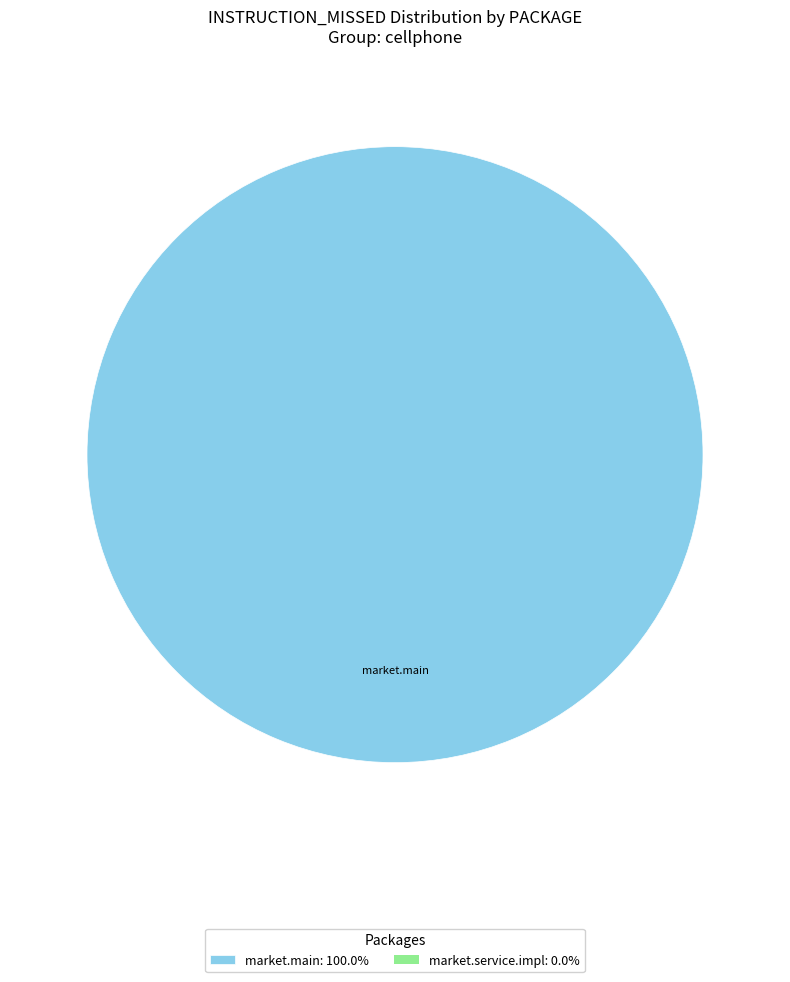

How many slices are in this pie chart?

1